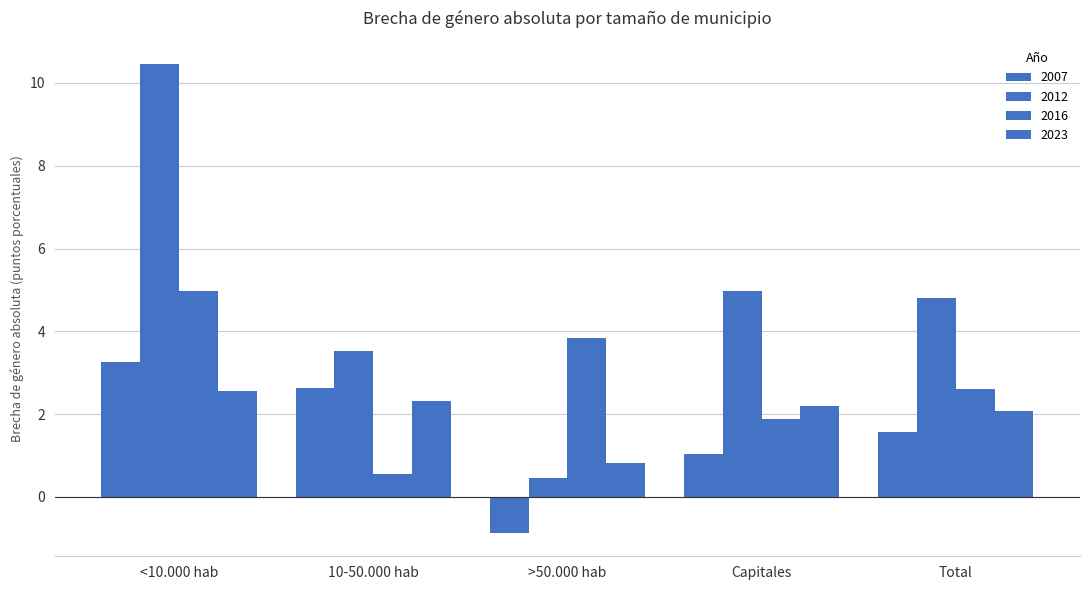

How many groups of bars are there?

5